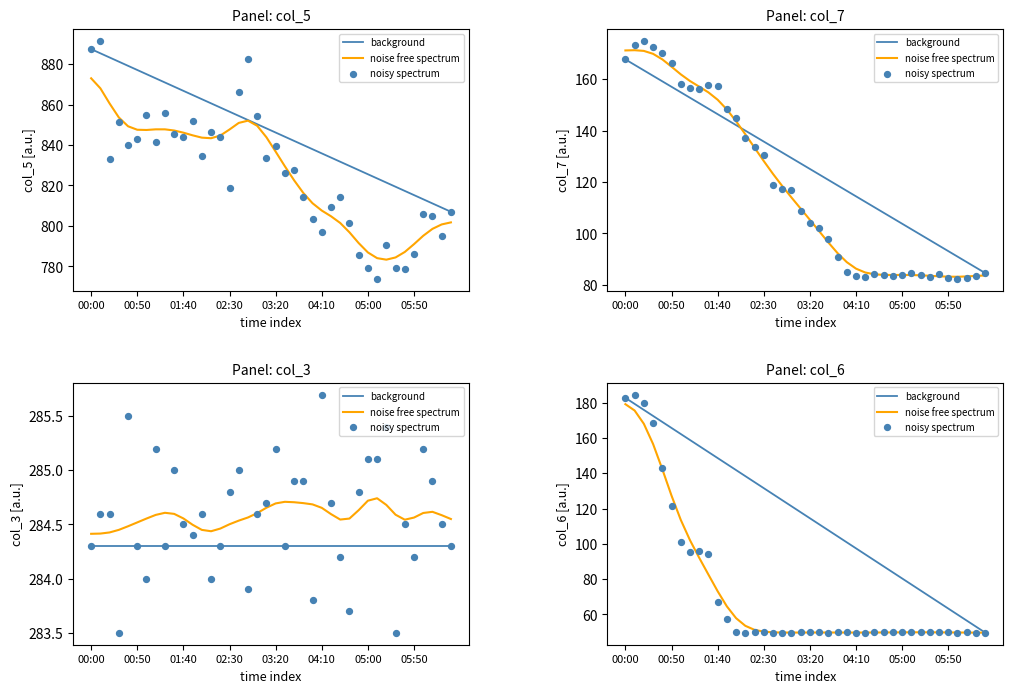

What are all the series names shown in the legend?

background, noise free spectrum, noisy spectrum